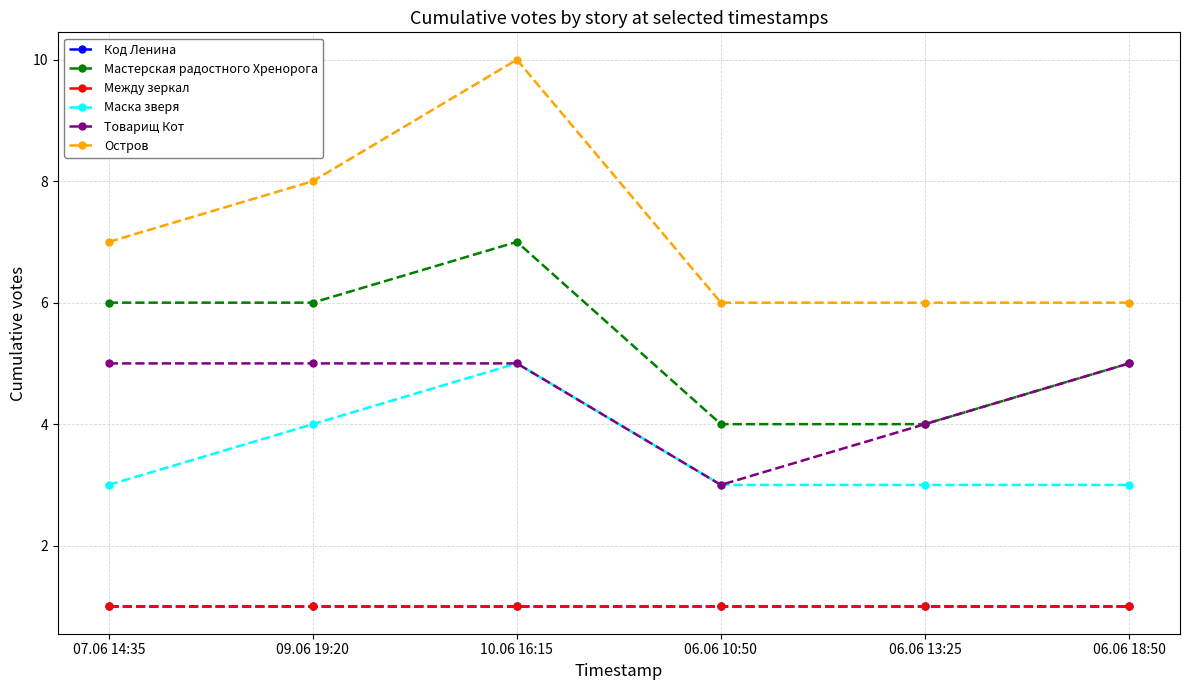

Does the chart have visible grid lines?

Yes